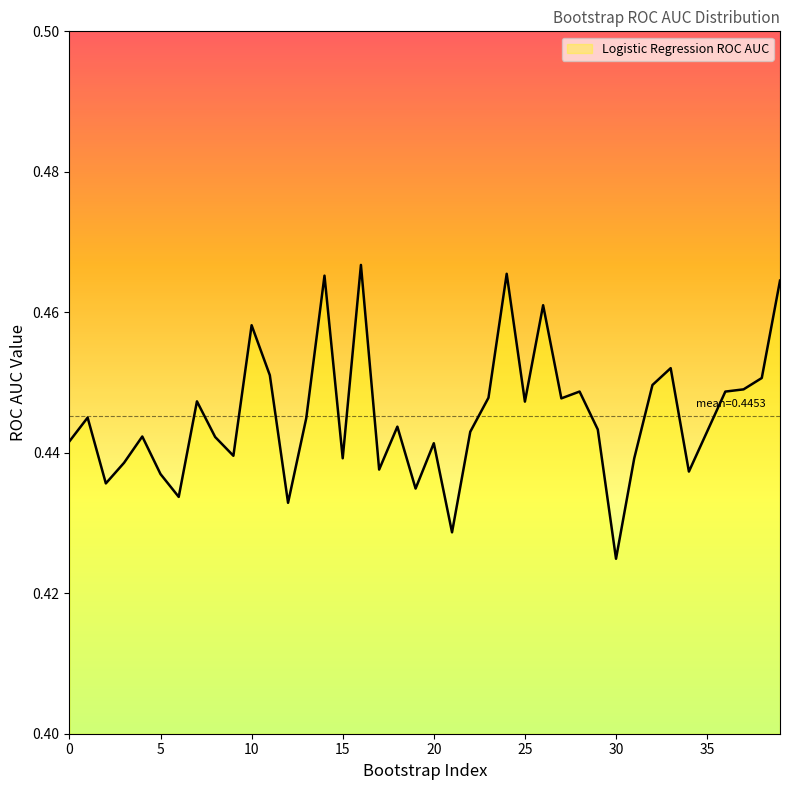

At which category does the chart reach its peak across all series?

16